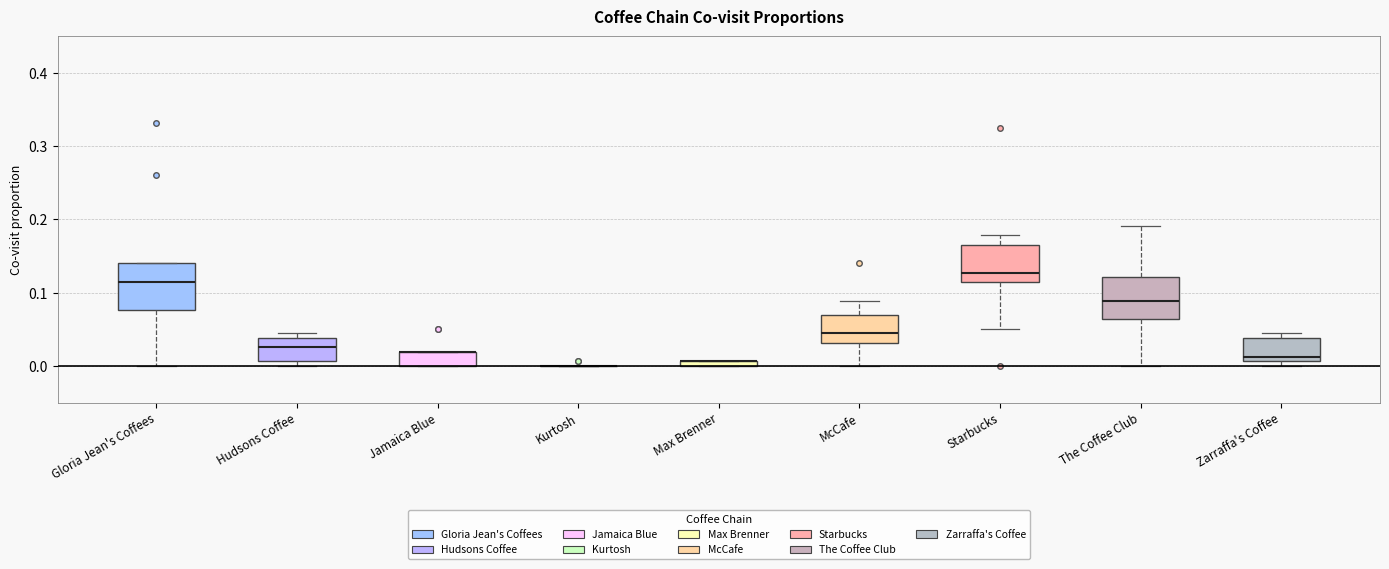

Where is the lower edge of the box for Zarraffa's Coffee on the y-axis? The values are not printed on the chart, so give them approximately, as read against the axis.

0.01